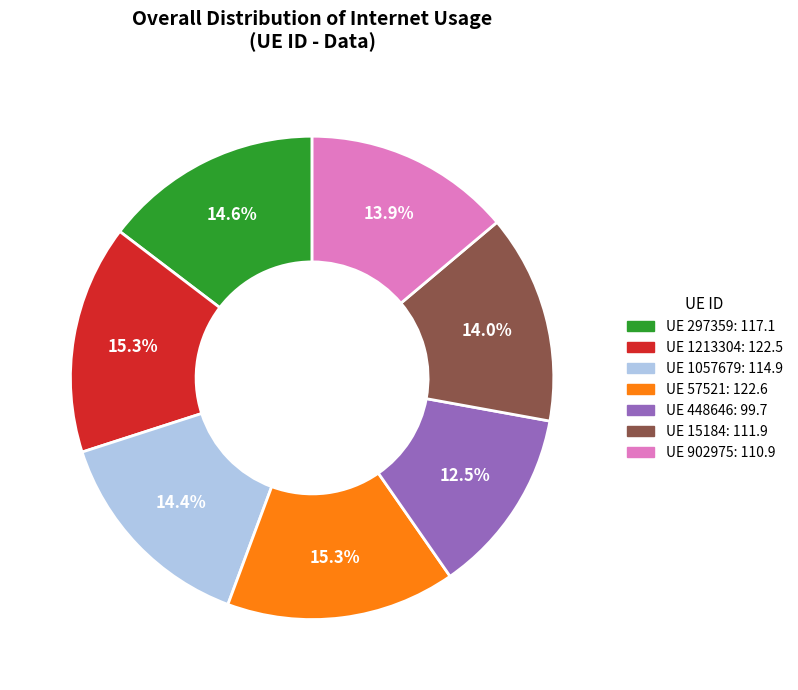

Is there a majority slice in this chart?

No